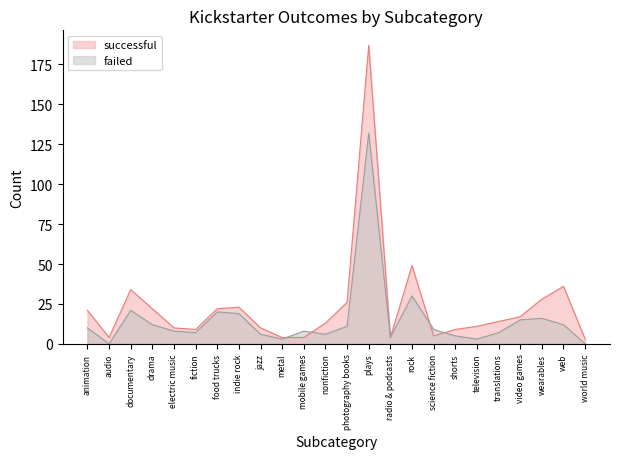

How many distinct data groups are displayed?

2